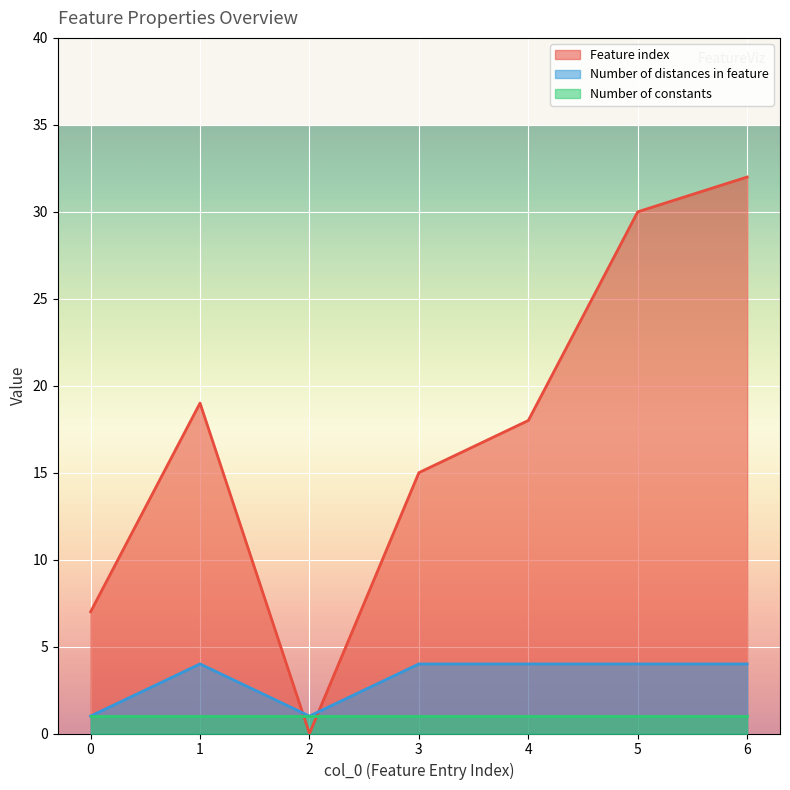

Which category has the lowest value across all series?

2